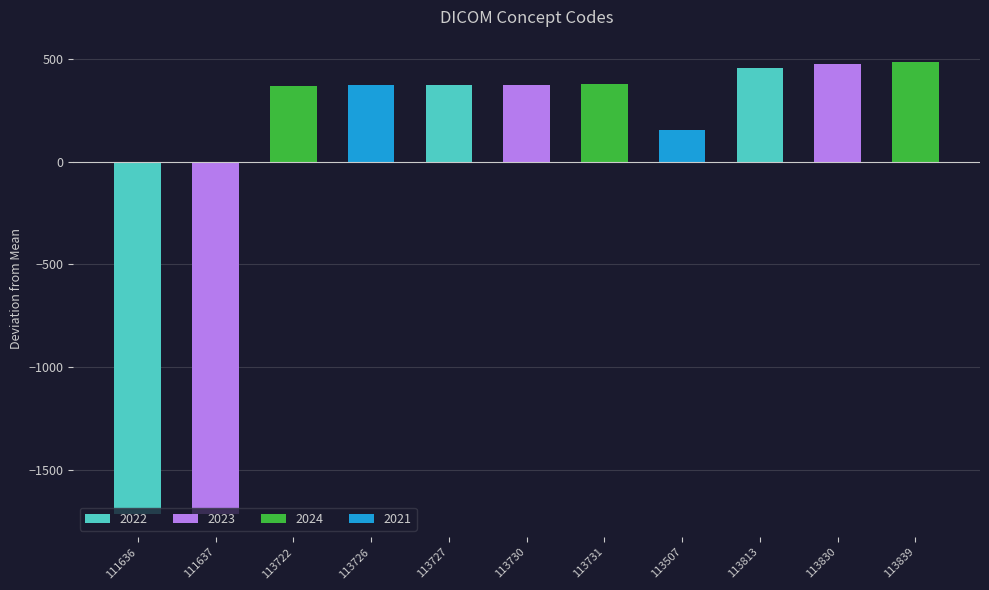

What is the smallest value displayed?

-1718.4